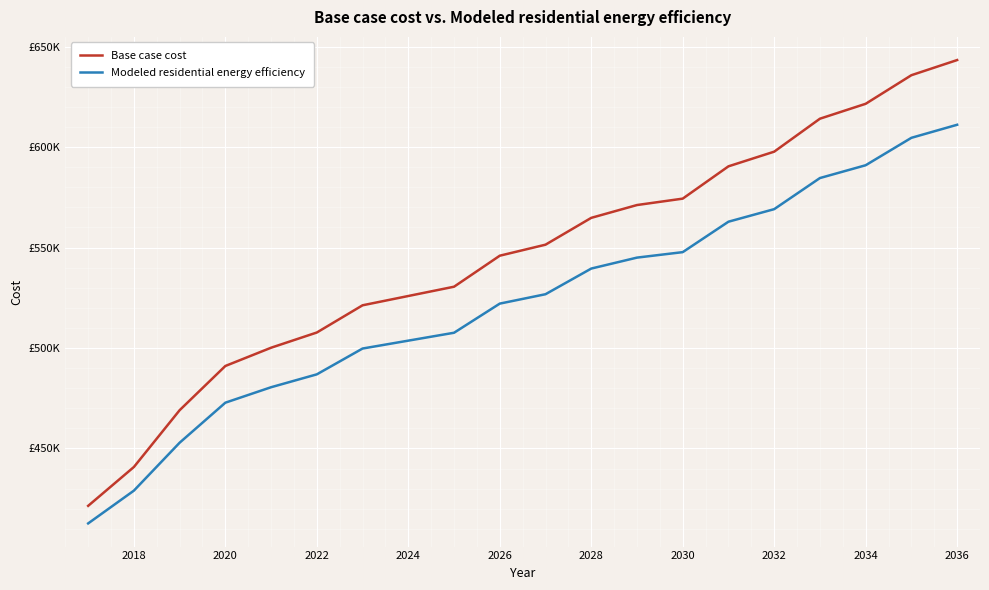

What is the minimum value for Modeled residential energy efficiency?

412694.7